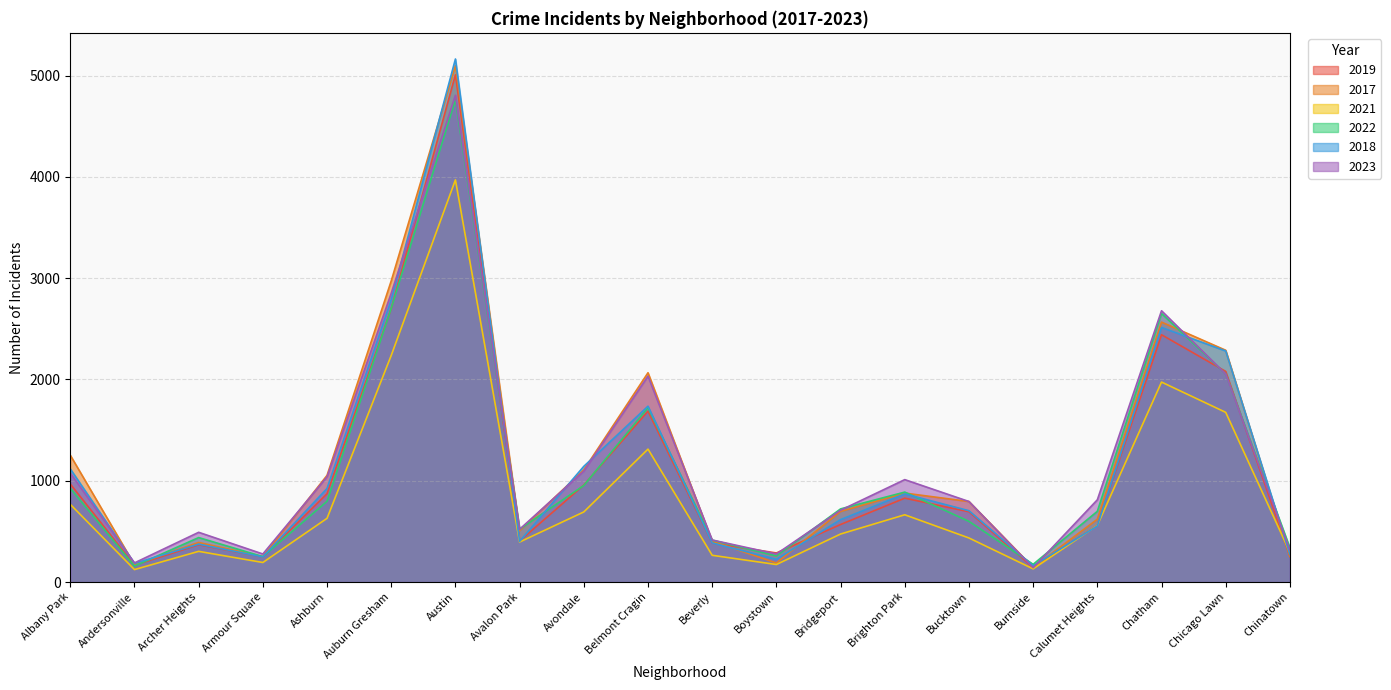

True or false: 2018 has more than 0 points higher than both neighbors.

True